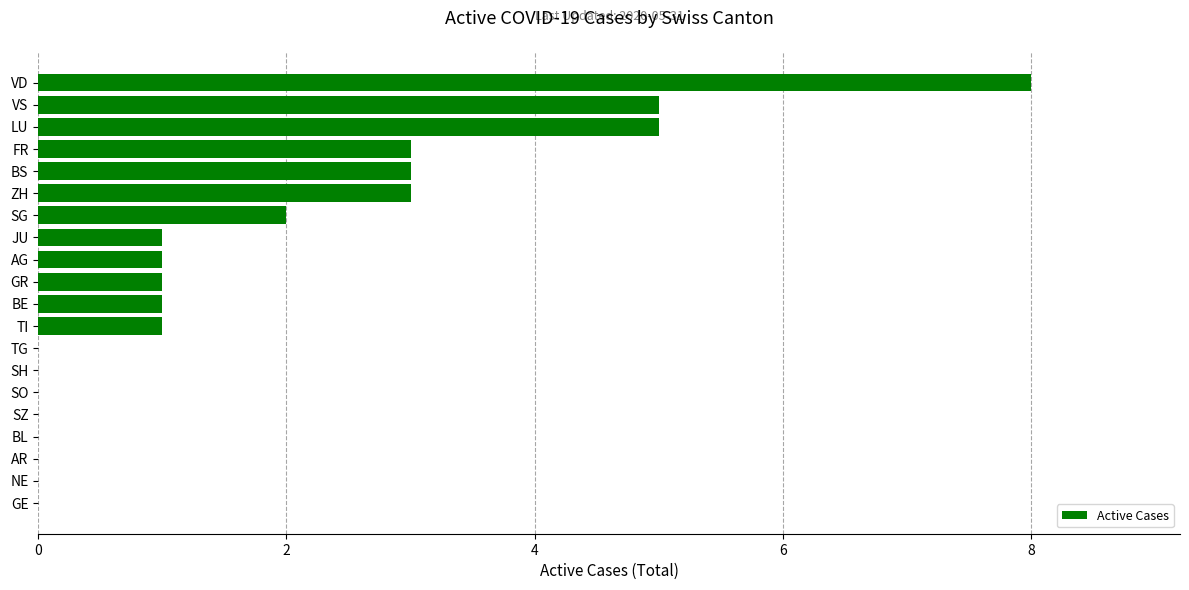

What is the change in value from SO to GR?

+1